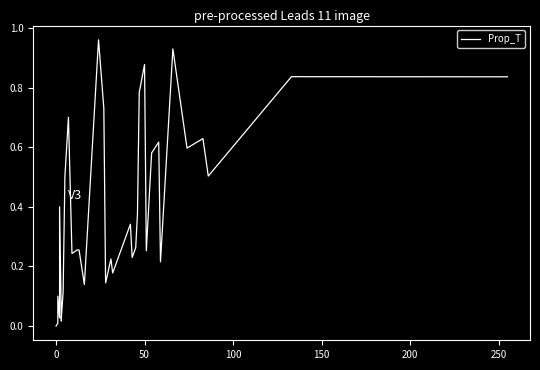

How many lines are shown in the chart?

1